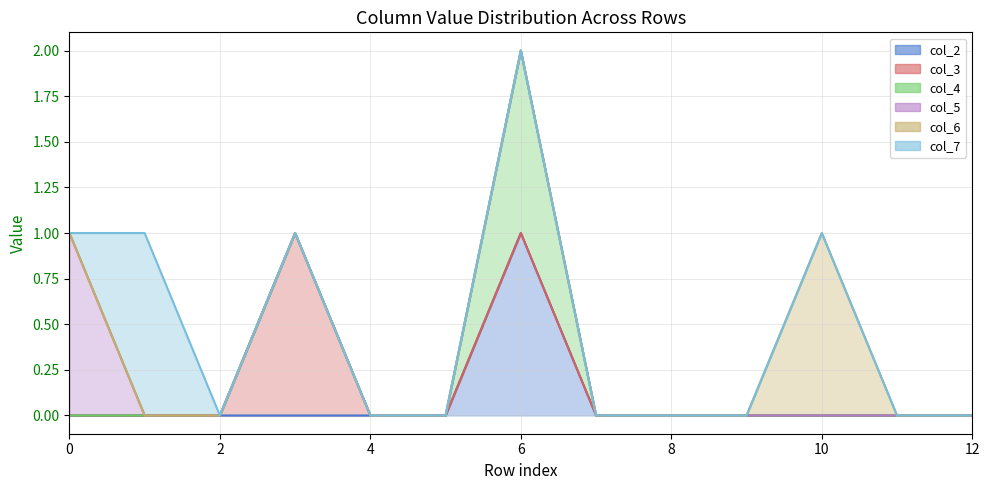

The col_7 series shows 0 at 5. True or false?

True